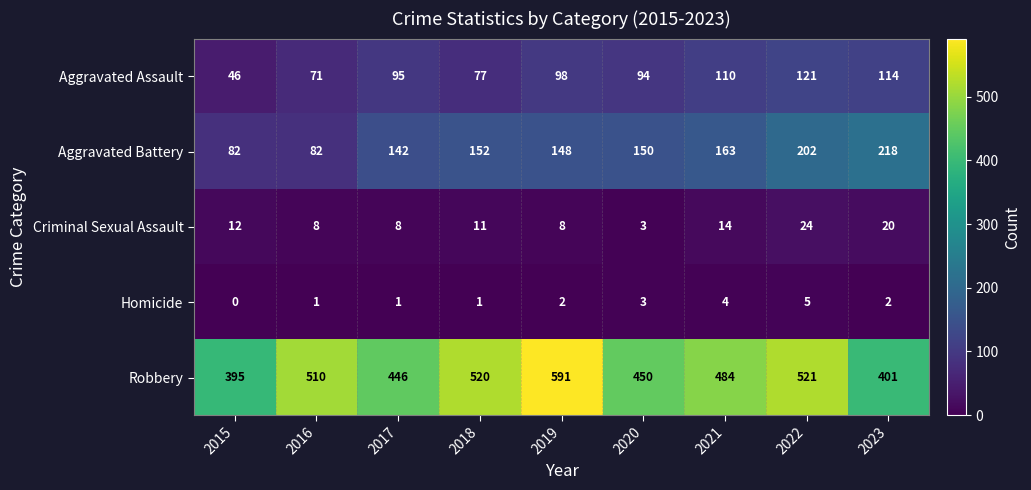

Which label corresponds to the smallest value in the chart?

2015